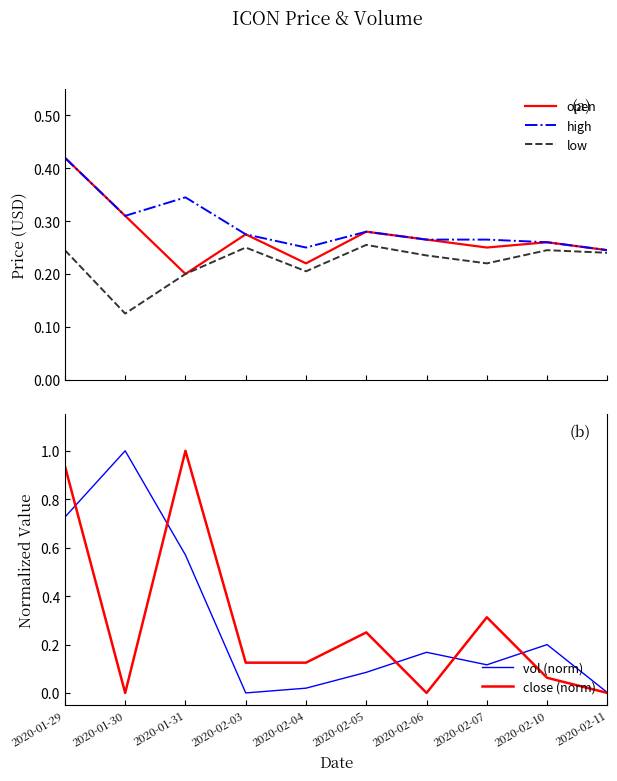

Where do vol (norm) and high first cross each other?

2020-01-31 and 2020-02-03